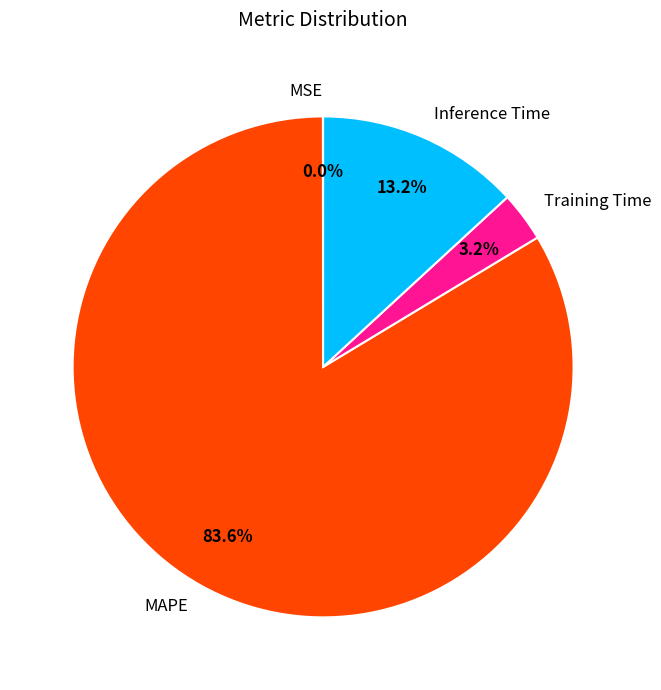

Is there any slice that represents more than half of the pie?

Yes